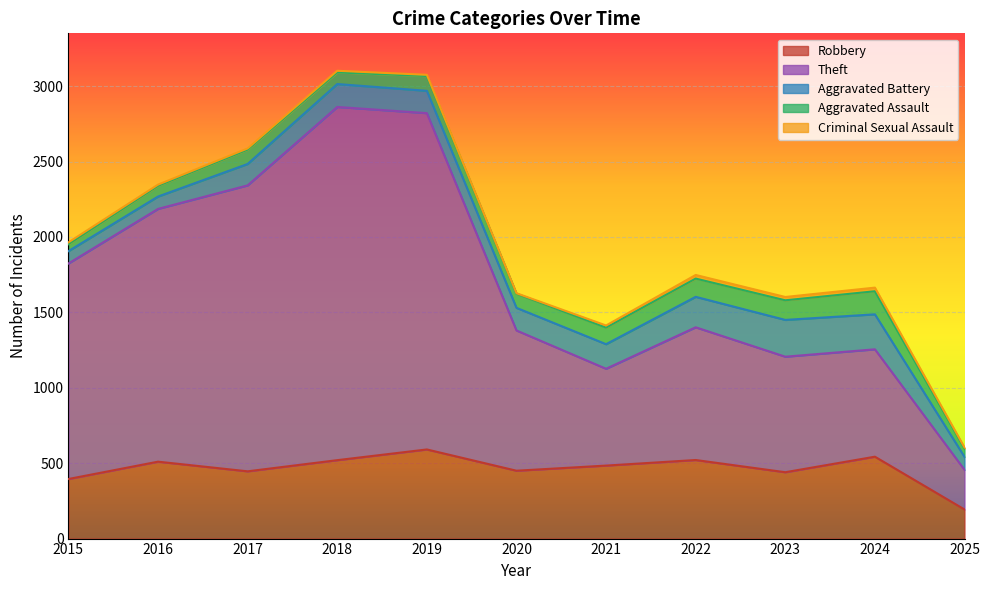

What is the approximate value of Aggravated Assault at 2018, to the nearest 10?

80